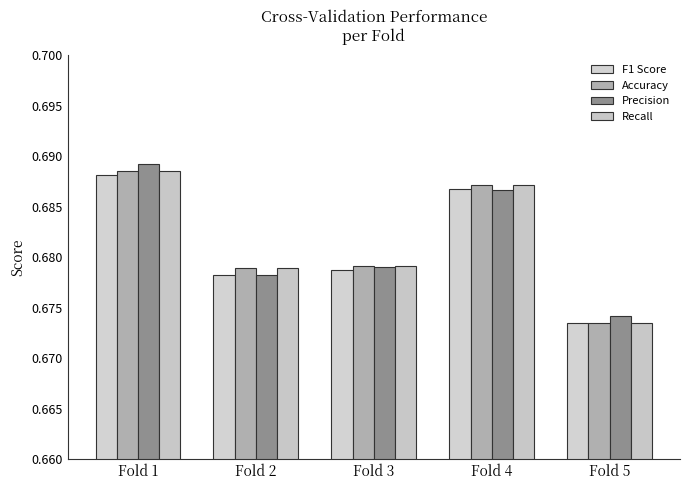

The value of Recall at Fold 2 is 0.5. True or false?

False